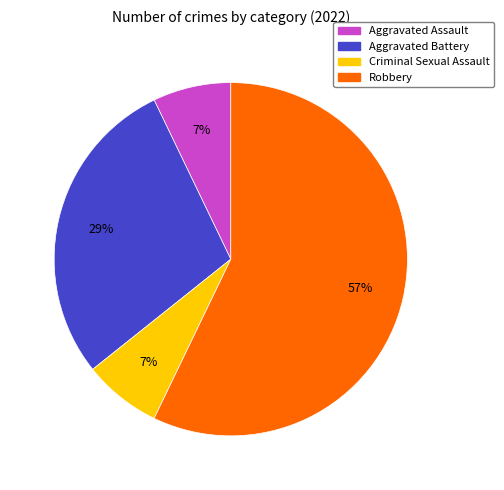

Is it true that Robbery is 57% of the pie?

True